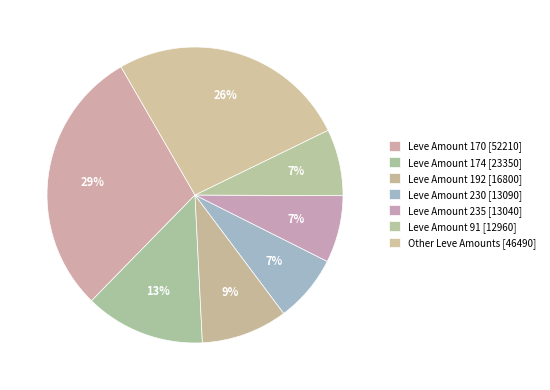

How many slices are in this pie chart?

7